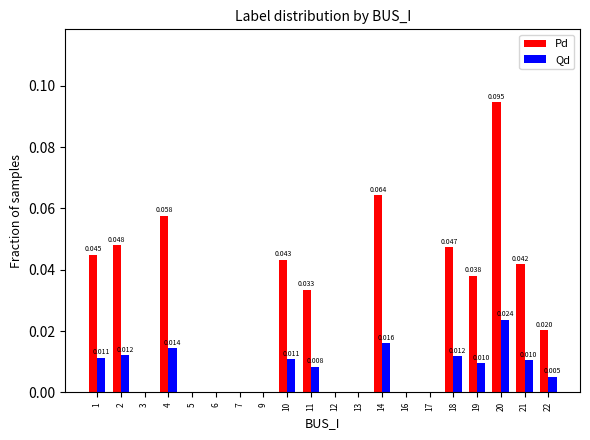

Is the value of Qd at 11 greater than the value of Pd at 12?

Yes